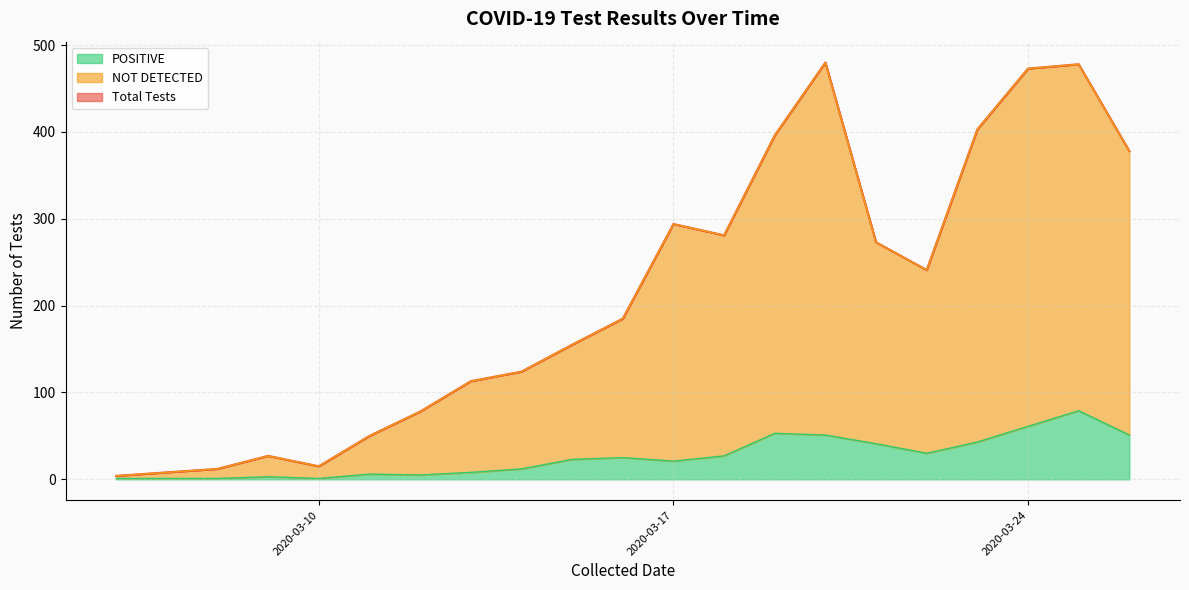

What is the difference between the NOT DETECTED values at 2020-03-12 and 2020-03-09?

51